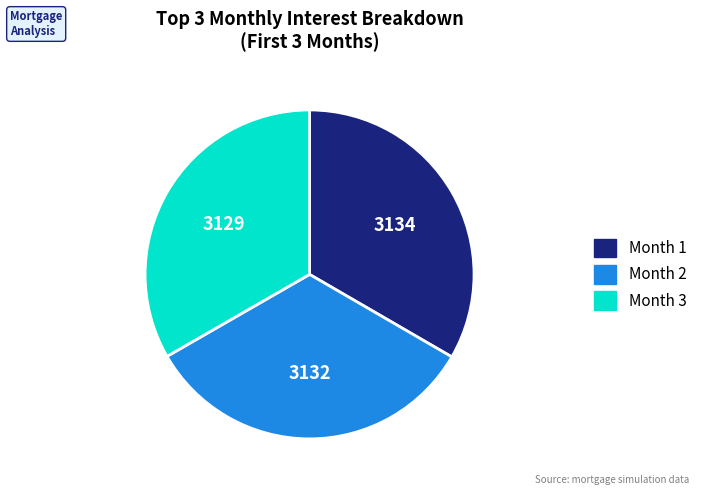

Does any single category account for the majority?

No